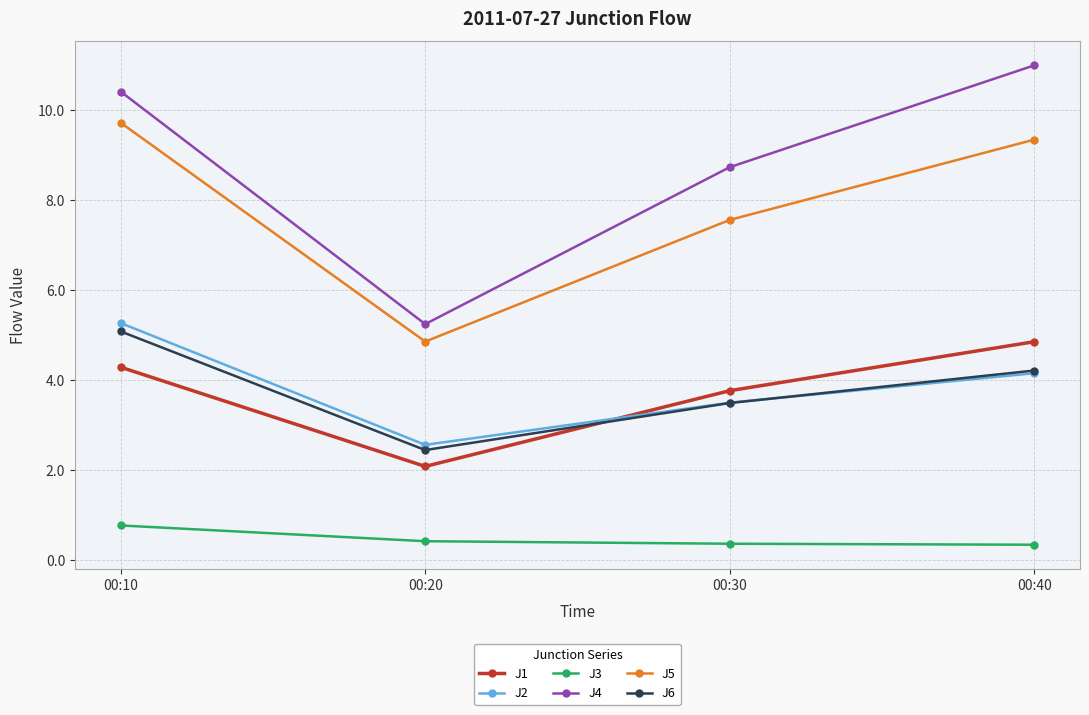

Which series changed the most between 00:10 and 00:40?

J2